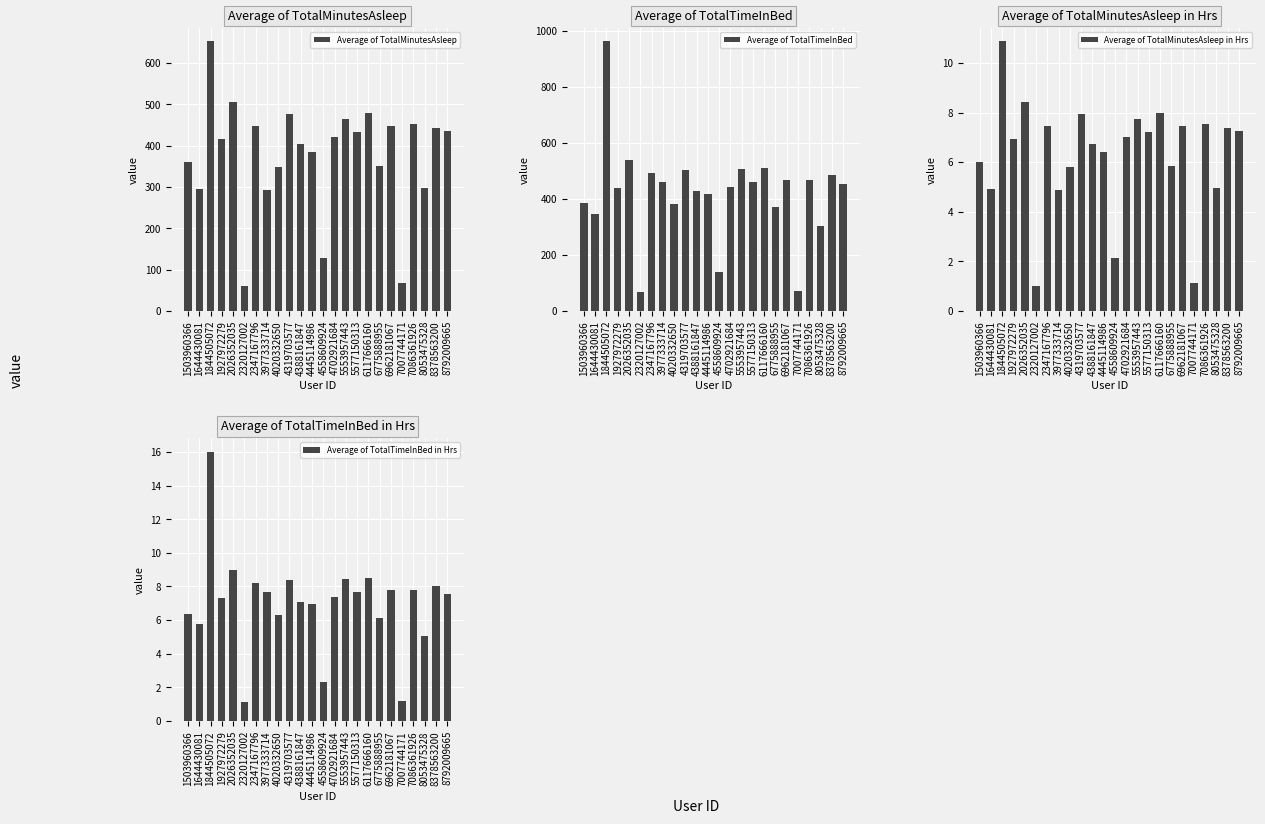

What is the smallest value displayed?

1.0